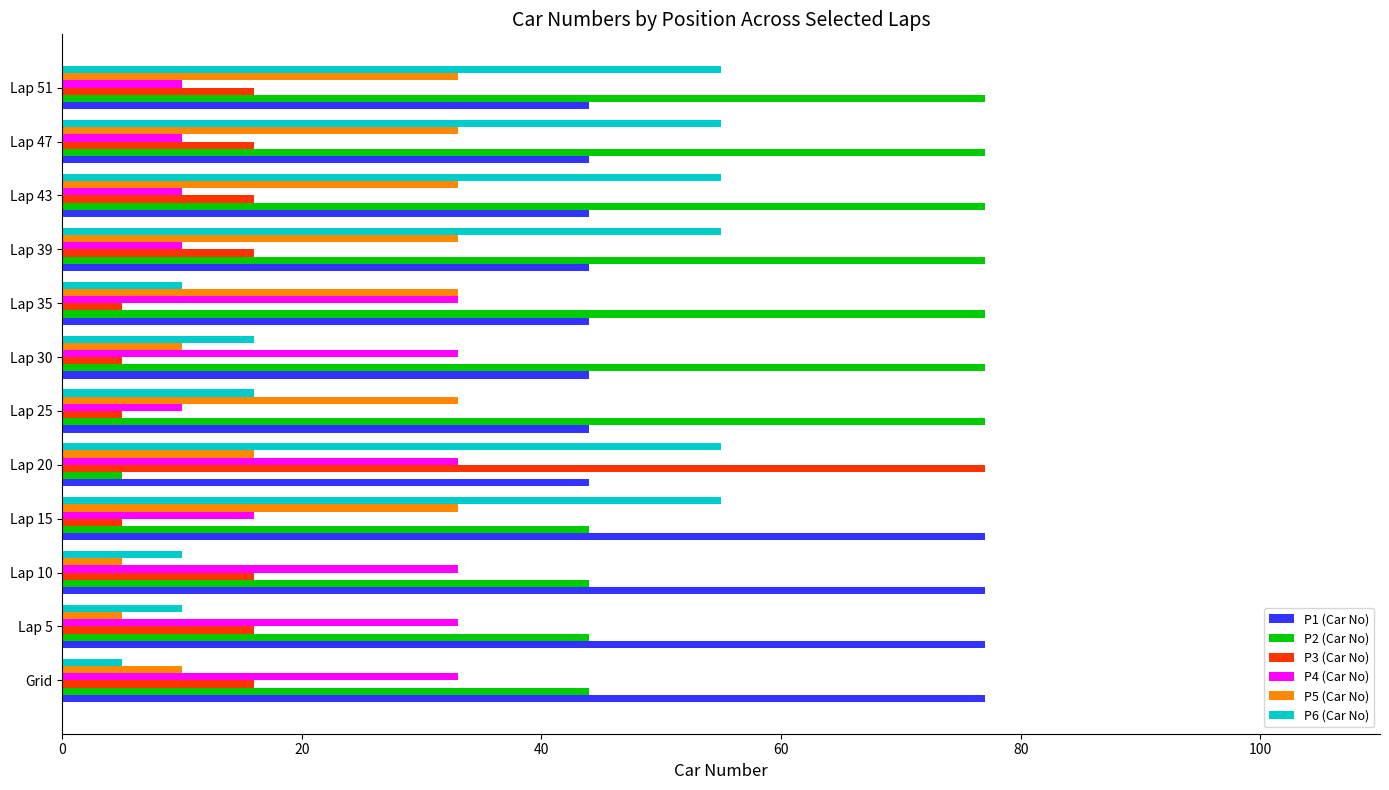

What is the sum of all P2 (Car No) values?

720